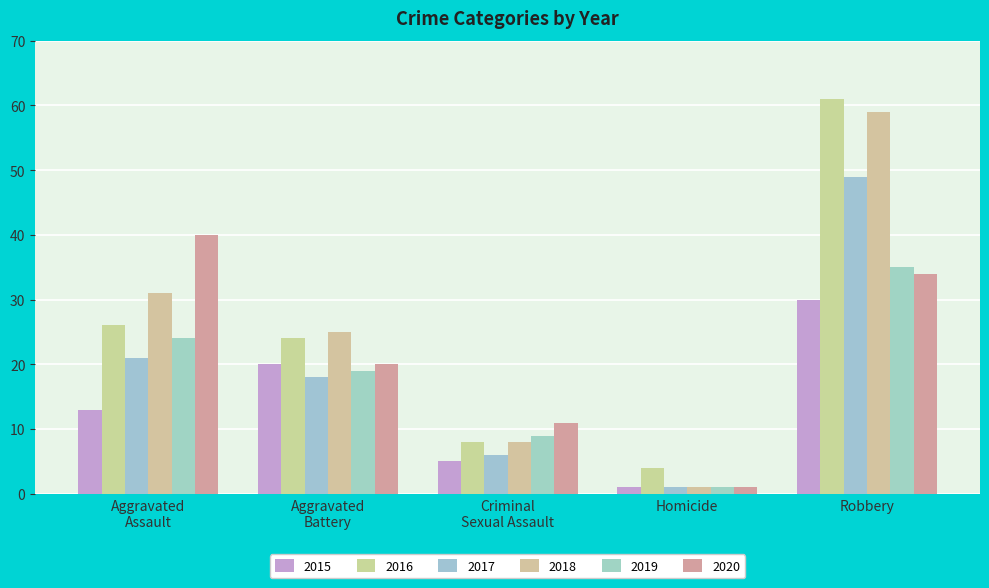

Which series has the largest range (max minus min)?

2018